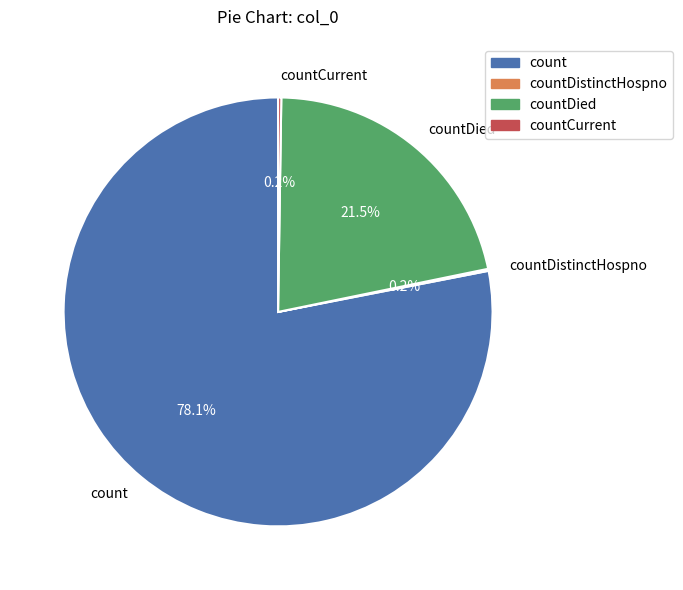

Between countDied and count, which is larger?

count